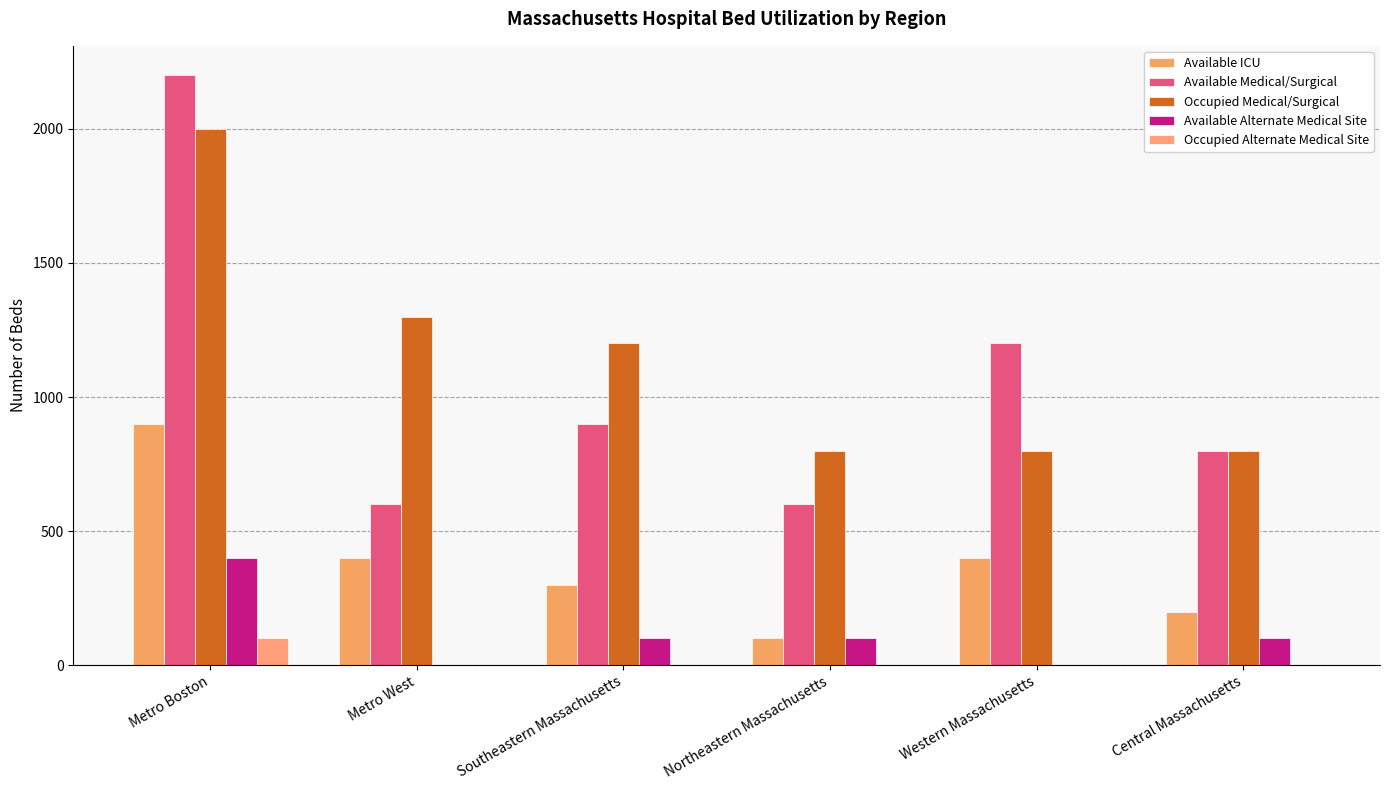

At which label does Available Medical/Surgical first exceed 900?

Metro Boston